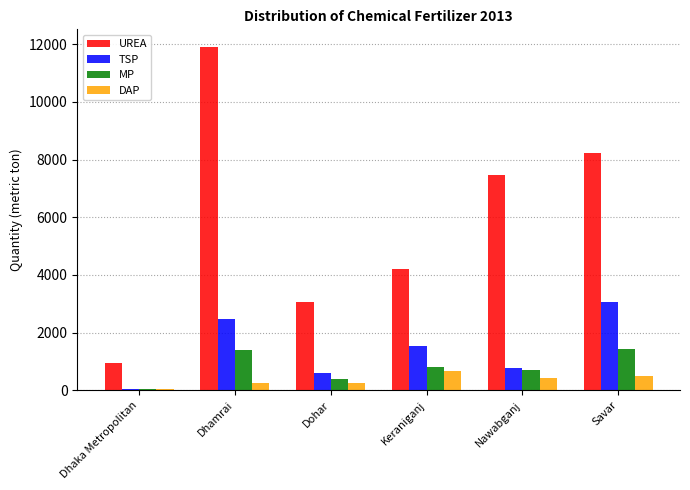

The UREA series shows 3052 at Dohar. True or false?

True